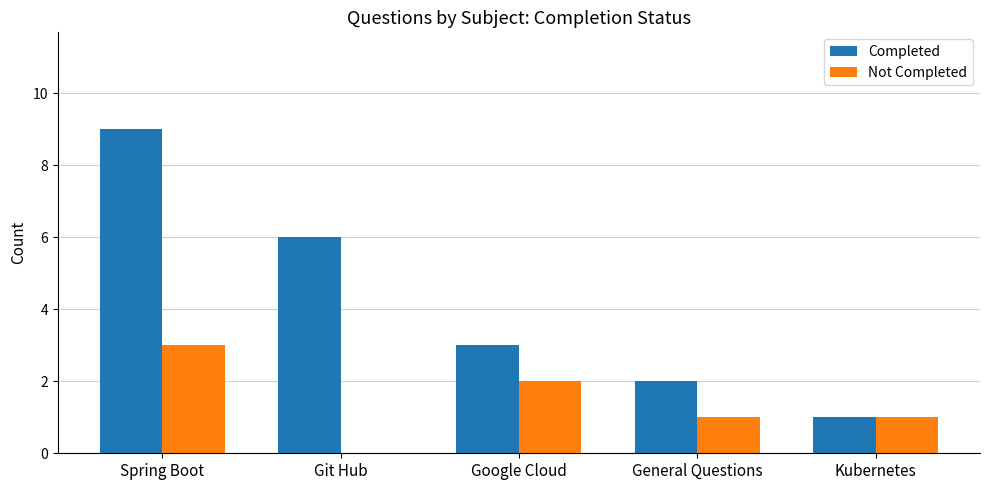

What value does the Completed series have at Google Cloud?

3